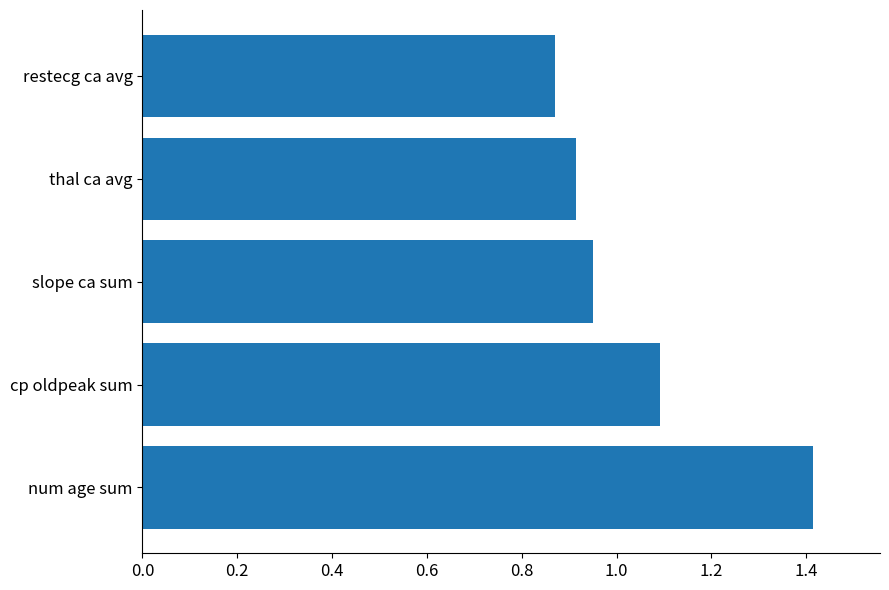

Which has a higher value, num age sum or cp oldpeak sum?

num age sum